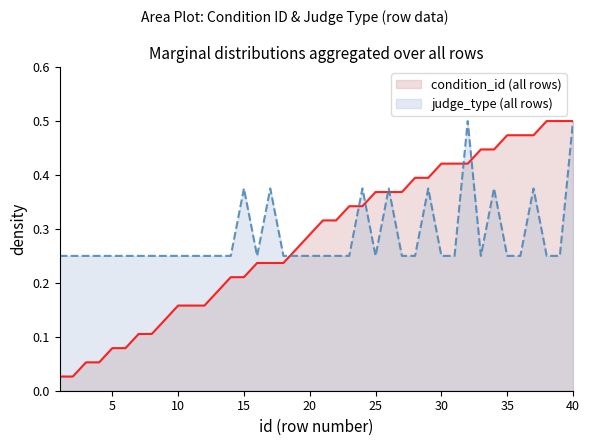

How many intersections are there between judge_type and condition_id?

7